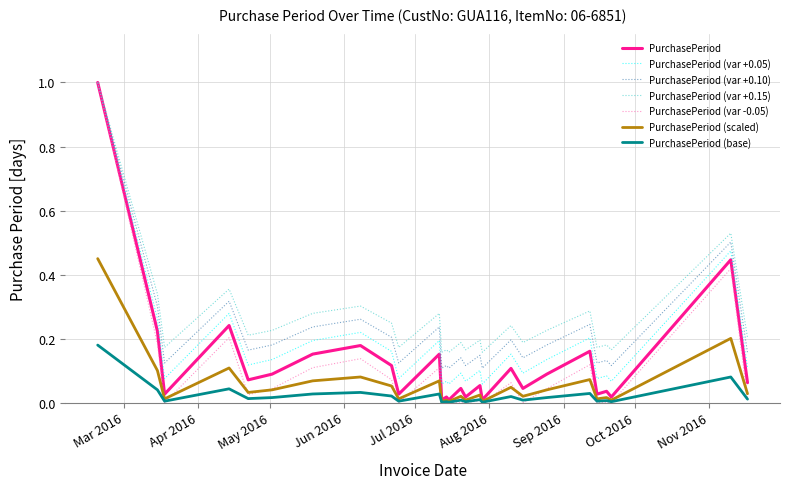

Which series has the widest spread of values?

PurchasePeriod (var -0.05)